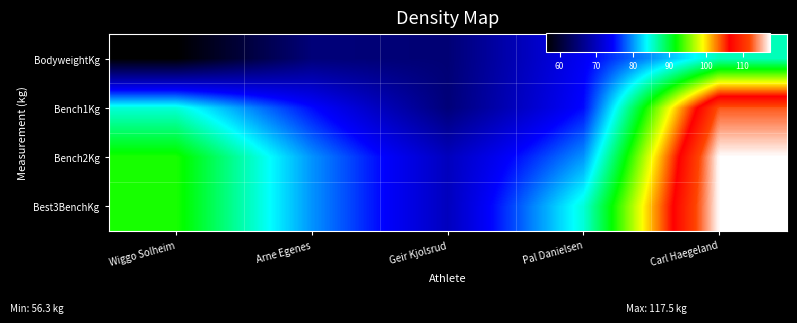

Reading left to right, extract all data points from this chart.

BodyweightKg: Wiggo Solheim=56.3	Arne Egenes=65.0	Geir Kjolsrud=64.7	Pal Danielsen=74.0	Carl Haegeland=86.0
Bench1Kg: Wiggo Solheim=85.0	Arne Egenes=75.0	Geir Kjolsrud=65.0	Pal Danielsen=75.0	Carl Haegeland=112.5
Bench2Kg: Wiggo Solheim=92.5	Arne Egenes=80.0	Geir Kjolsrud=70.0	Pal Danielsen=80.0	Carl Haegeland=117.5
Best3BenchKg: Wiggo Solheim=92.5	Arne Egenes=80.0	Geir Kjolsrud=70.0	Pal Danielsen=85.0	Carl Haegeland=117.5